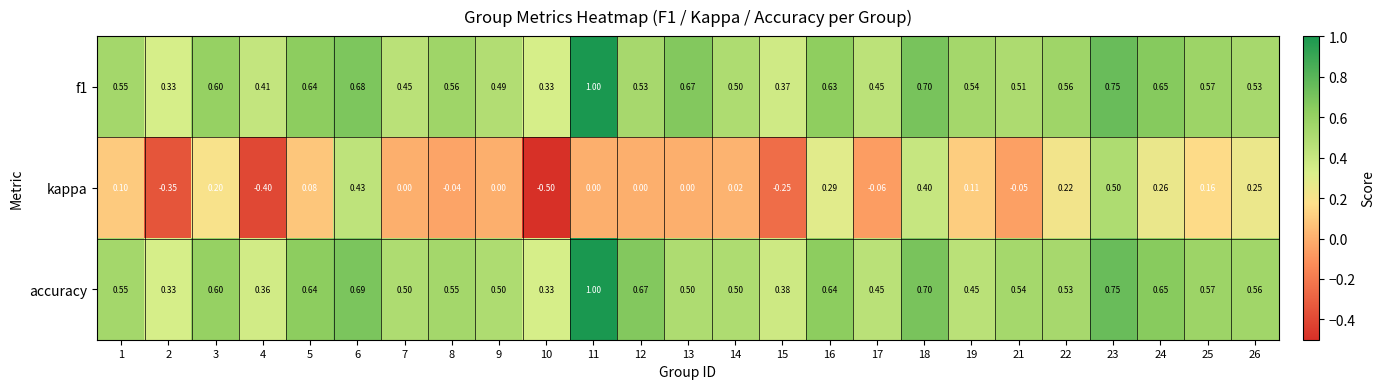

Is the value of accuracy at 4 greater than the value of f1 at 16?

No